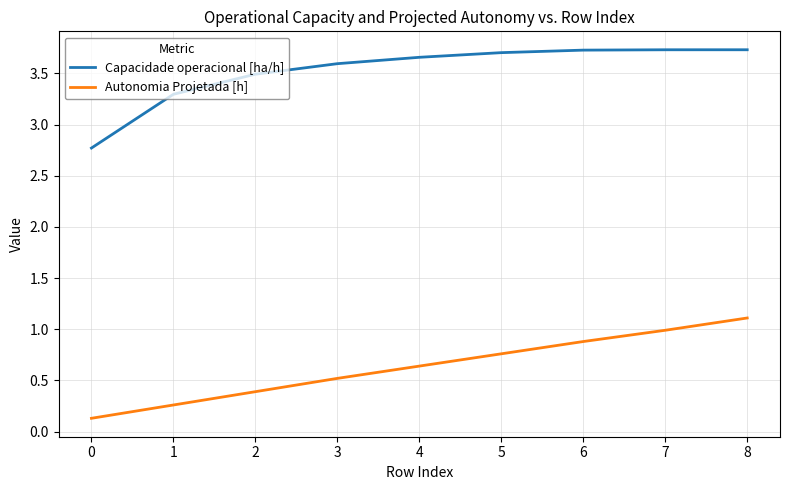

What is the minimum value for Capacidade operacional [ha/h]?

2.8